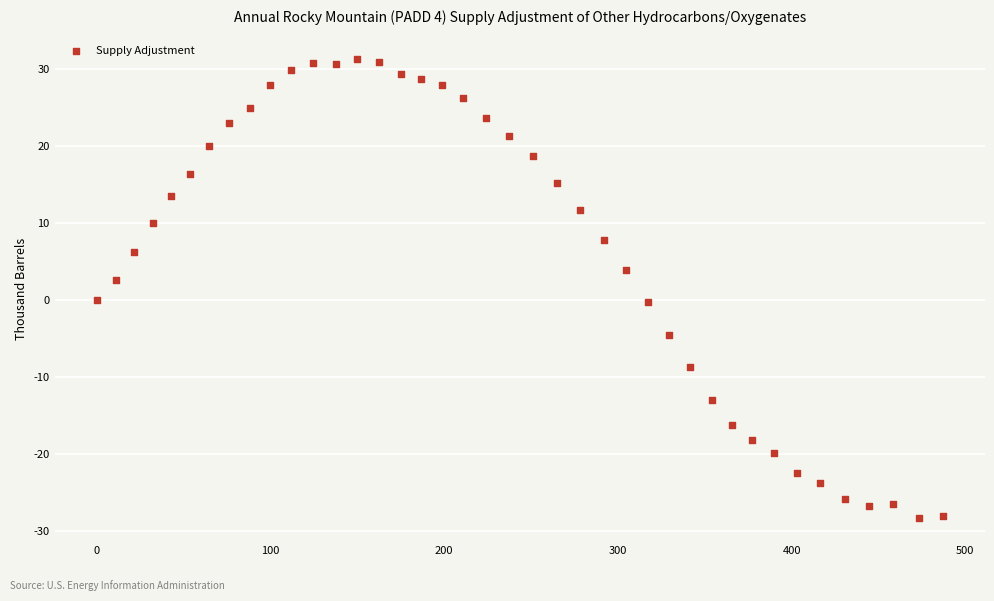

What is the range of X values (max minus min)?

487.0